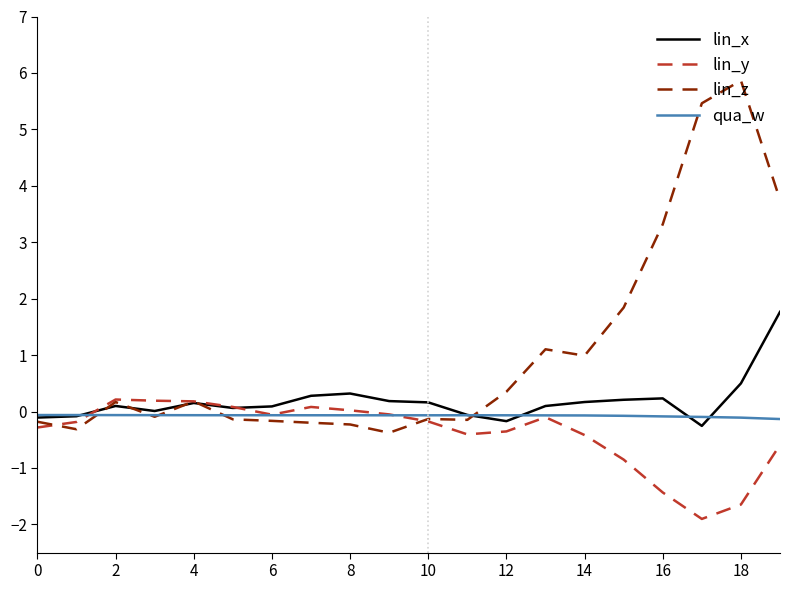

After their last crossing, which series has the higher values: lin_z or lin_x?

lin_z